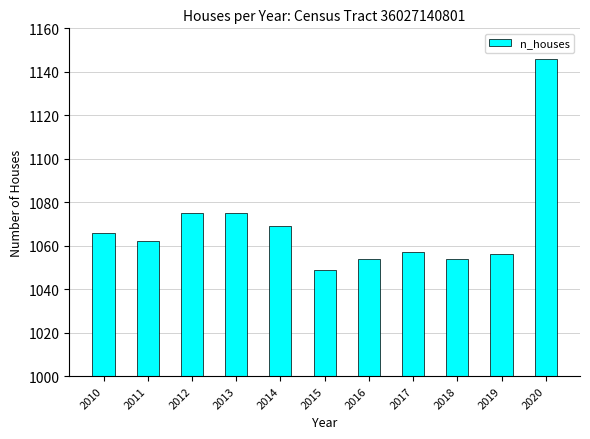

Reading left to right, what are all the values shown in this chart?

2010=1066	2011=1062	2012=1075	2013=1075	2014=1069	2015=1049	2016=1054	2017=1057	2018=1054	2019=1056	2020=1146